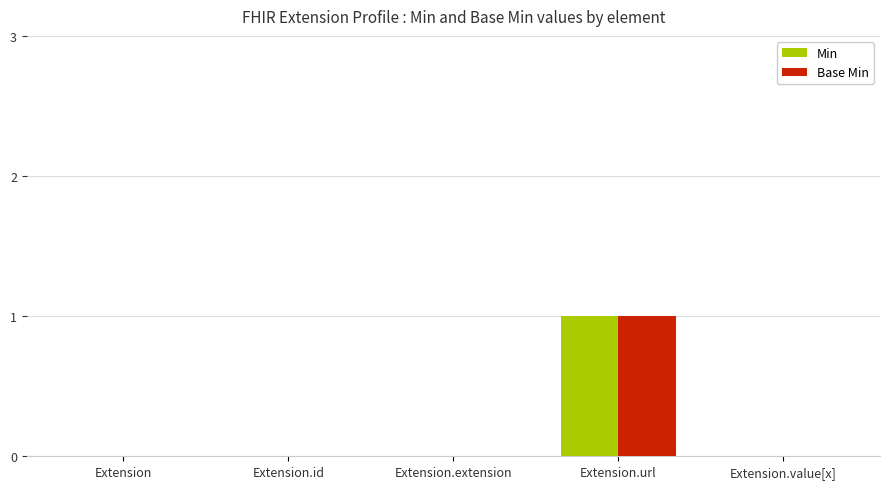

What is the maximum value shown in the chart?

1